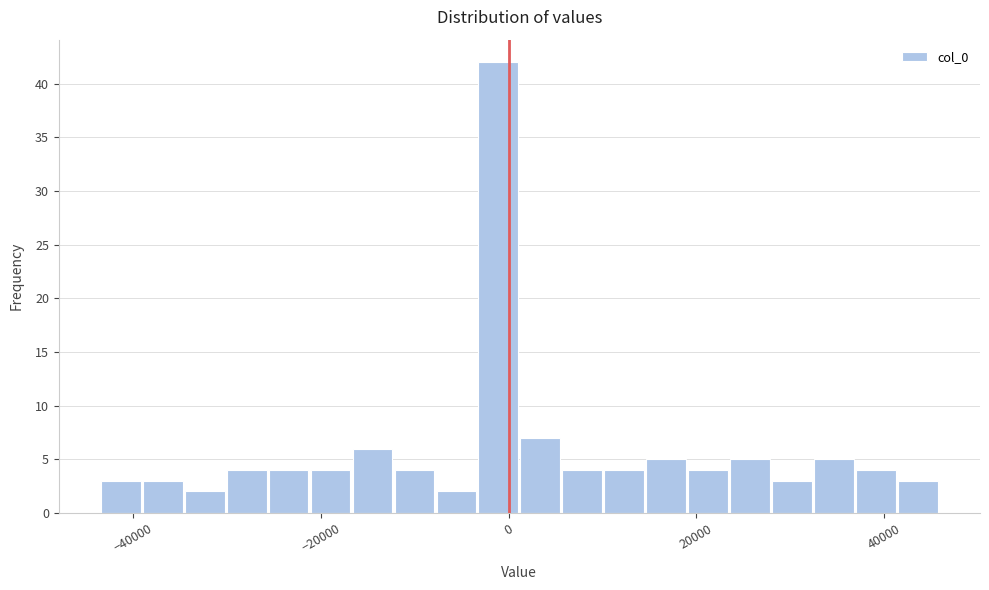

Around what value on the x-axis is the tallest bar? Give the approximate position of its centre, as read against the axis.

-2000